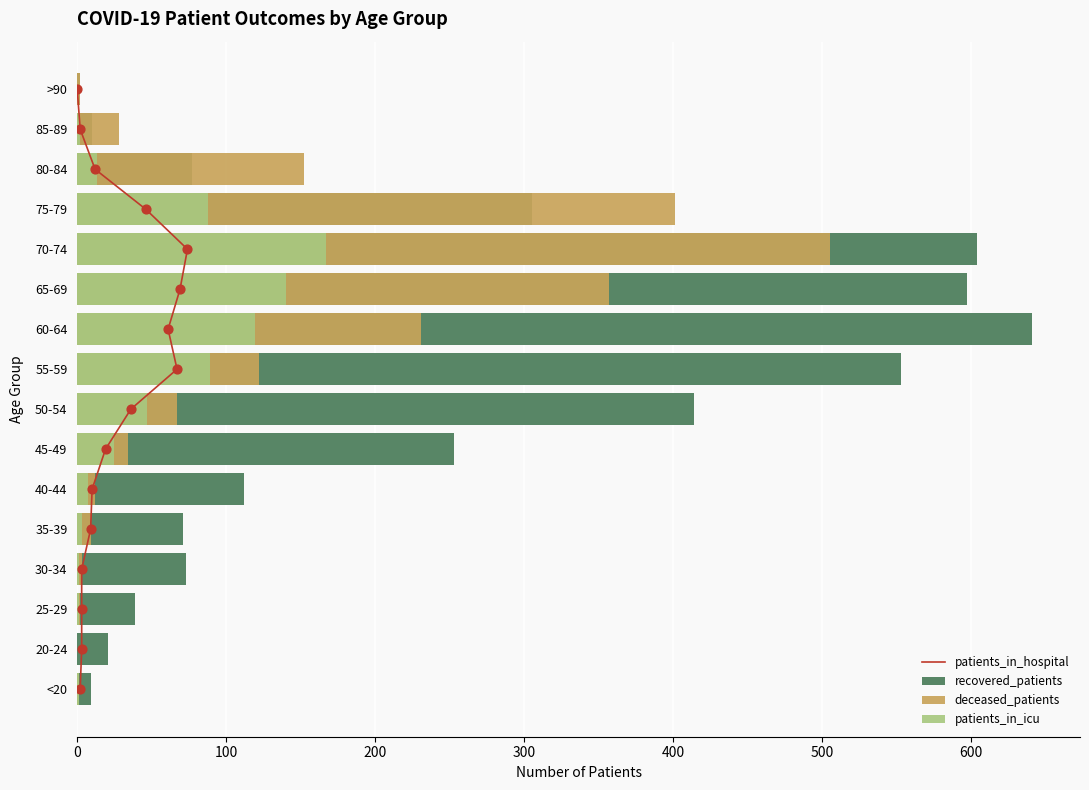

At how many categories does at least one series exceed 192?

7